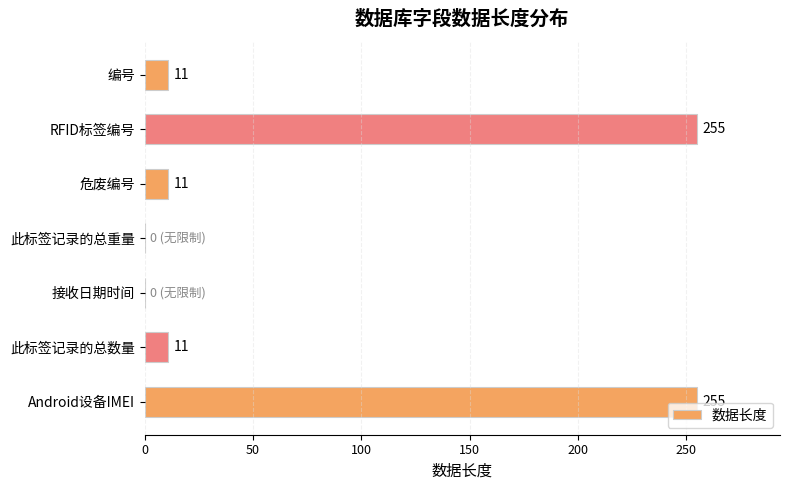

The value at 此标签记录的总重量 is -154. True or false?

False